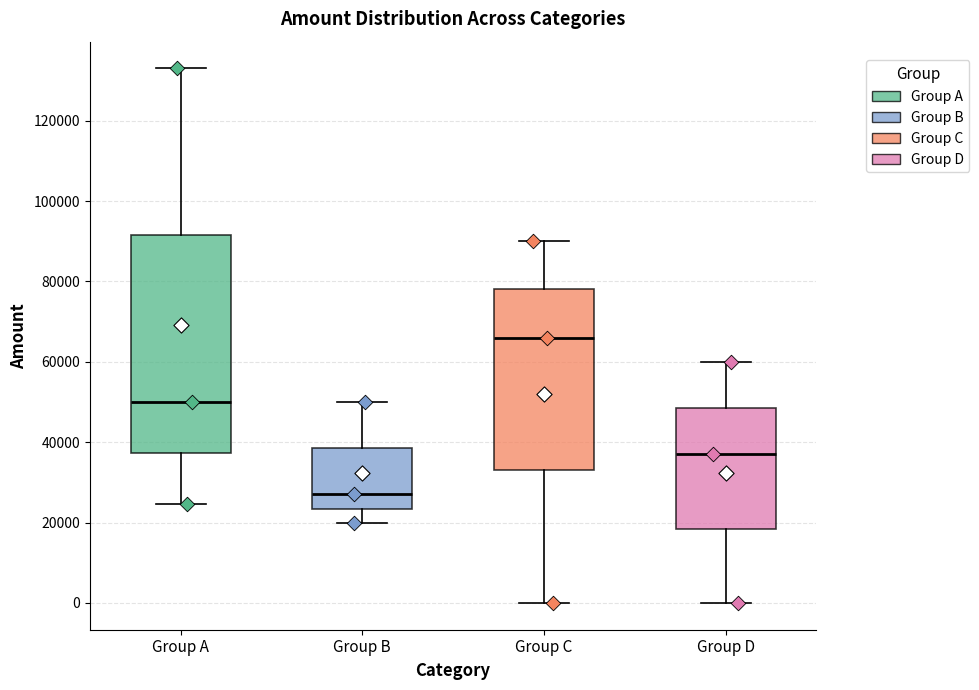

Which box's median line is the lowest?

Group B